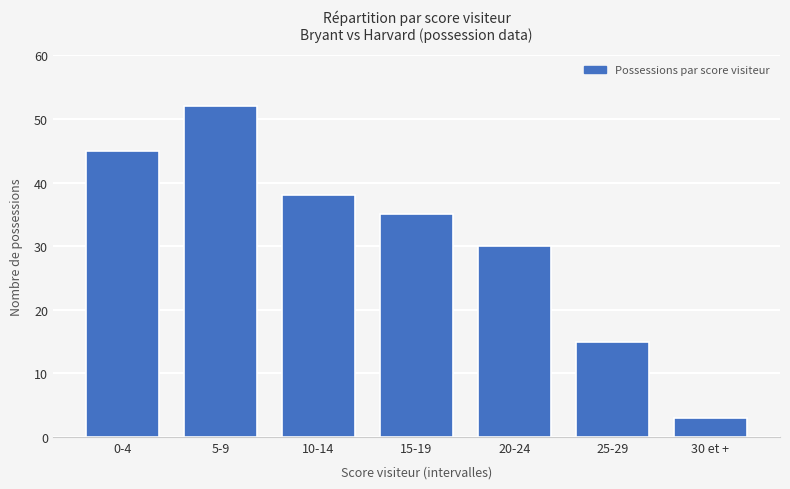

The value at 0-4 is 45. True or false?

True